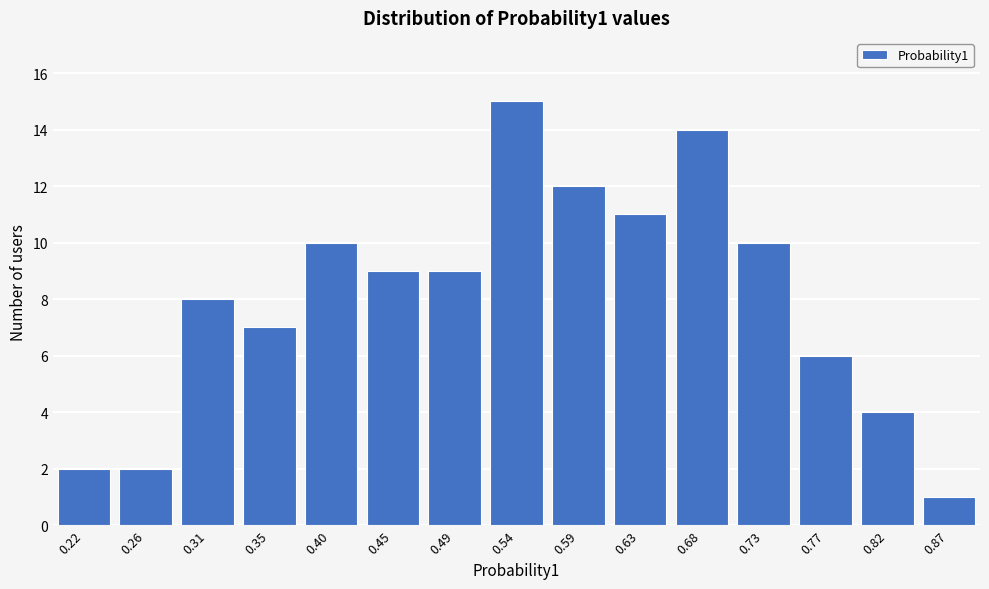

Reading left to right, transcribe all the data shown in this chart.

2	2	8	7	10	9	9	15	12	11	14	10	6	4	1